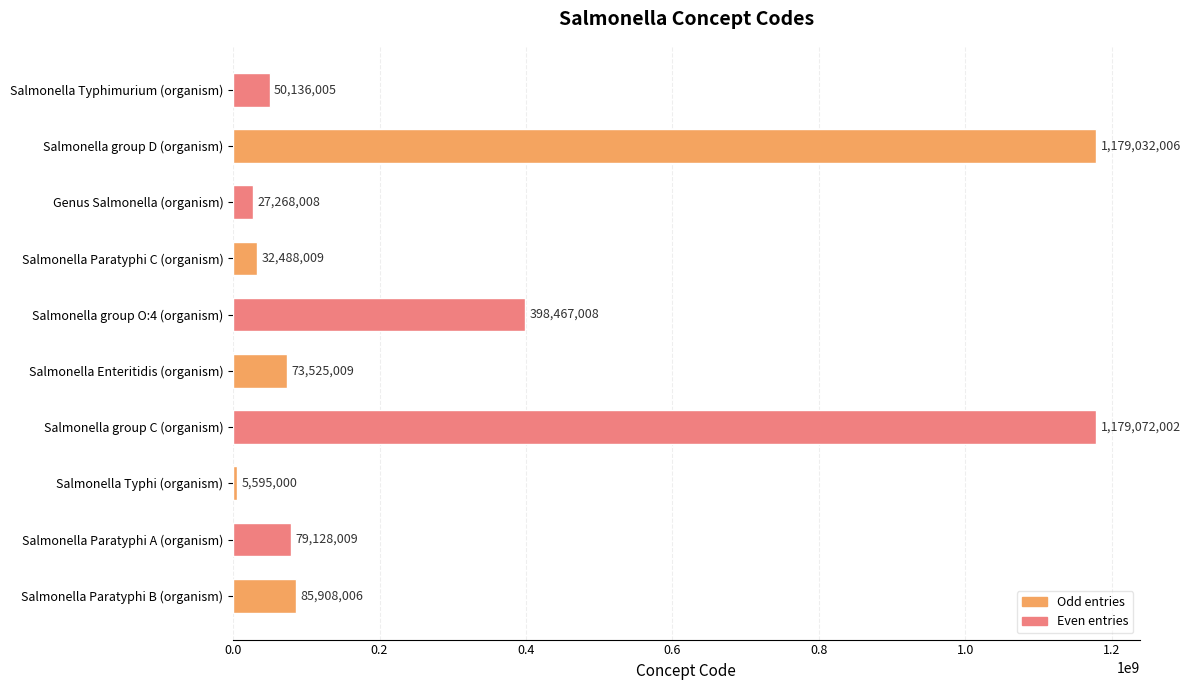

Are the bars horizontal?

Yes